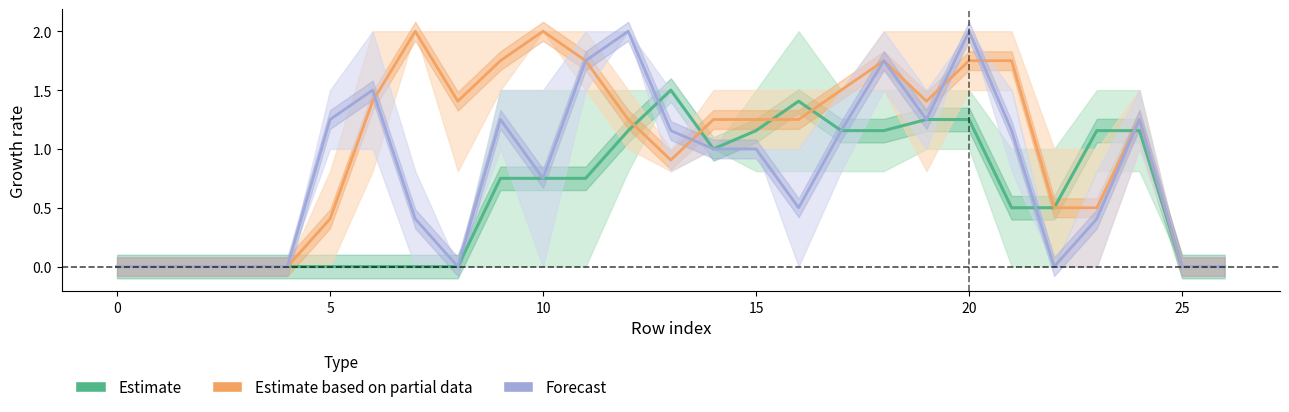

Which has a higher value, 22 or 26?

22